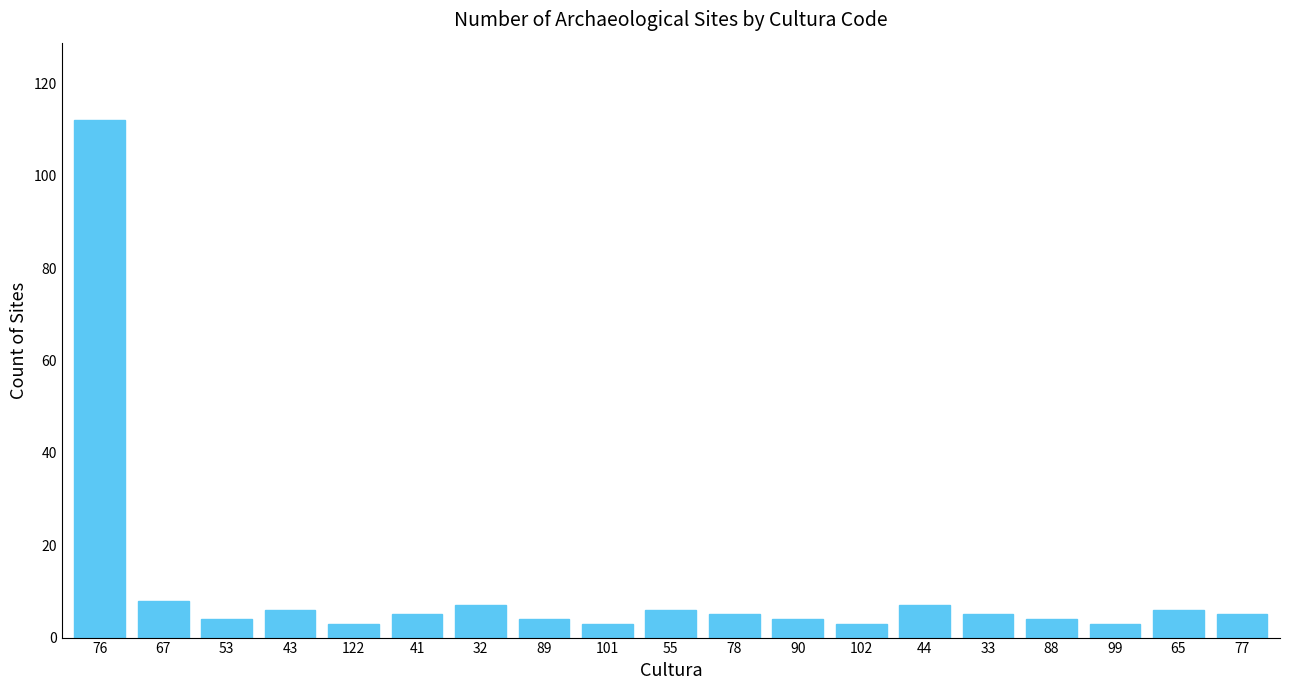

What is the label of the 2nd bar from the right?

65